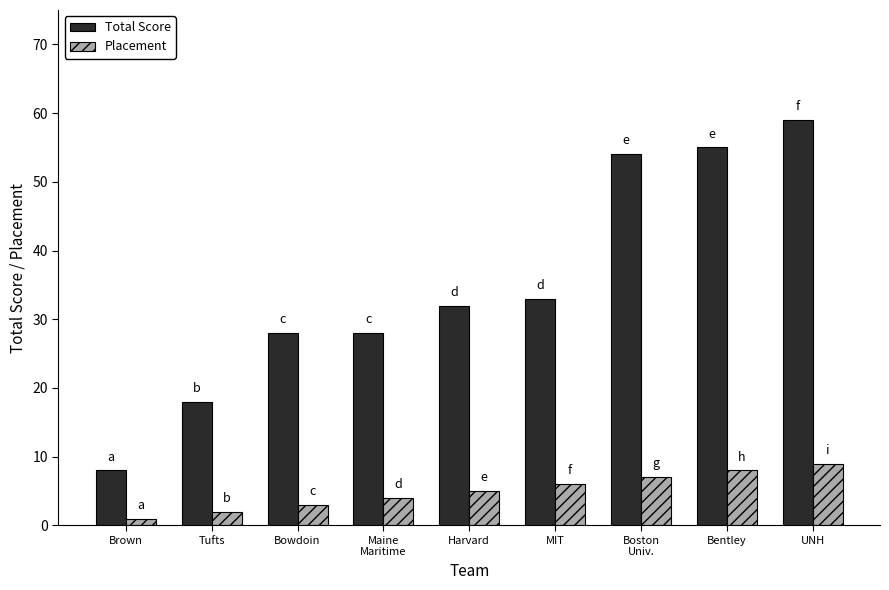

Reading left to right, what are all the values shown in this chart?

Total Score: Brown=8	Tufts=18	Bowdoin=28	Maine
Maritime=28	Harvard=32	MIT=33	Boston
Univ.=54	Bentley=55	UNH=59
Placement: Brown=1	Tufts=2	Bowdoin=3	Maine
Maritime=4	Harvard=5	MIT=6	Boston
Univ.=7	Bentley=8	UNH=9